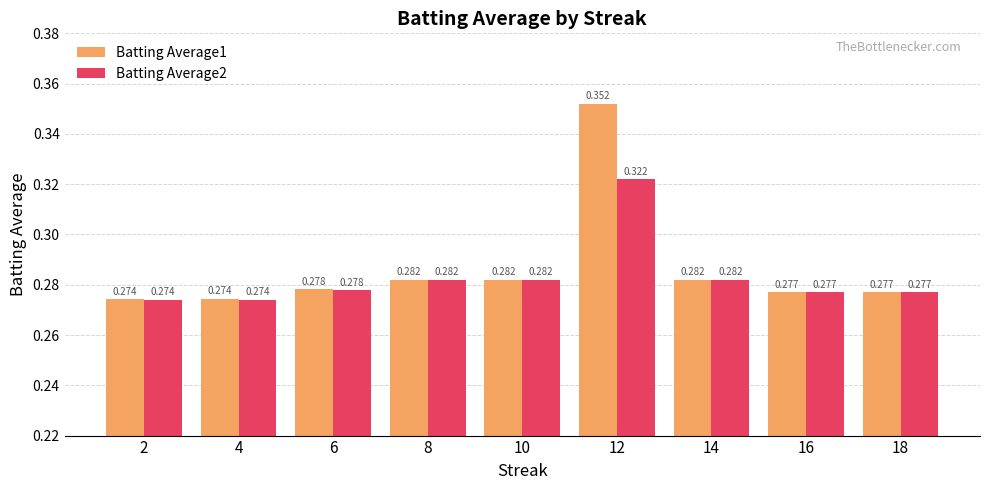

What are all the series names shown in the legend?

Batting Average1, Batting Average2